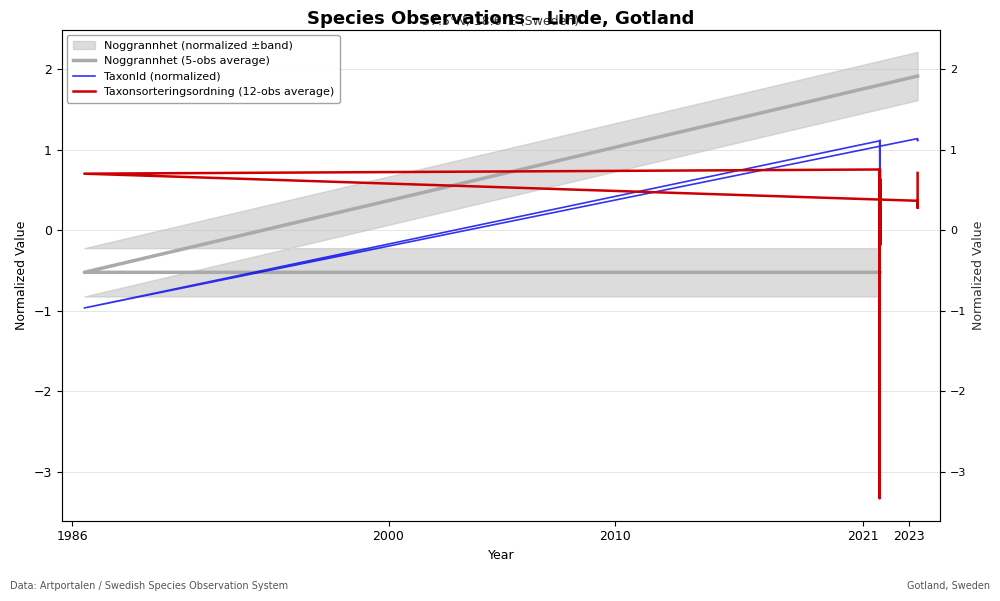

Reading left to right, list all the values displayed in this chart.

Noggrannhet (5-obs average): -0.5	-0.5	-0.5	-0.5	-0.5	-0.5	-0.5	-0.5	-0.5	-0.5	-0.5	1.9	1.9	1.9
TaxonId (normalized): -1.0	0.0	-1.0	-0.9	1.1	-1.0	-0.9	1.1	-1.0	1.1	-1.0	1.1	1.1	1.1
Taxonsorteringsordning (12-obs average): -0.2	-3.3	-0.2	-0.2	0.8	-0.2	0.0	0.6	-0.2	0.8	0.7	0.4	0.3	0.7